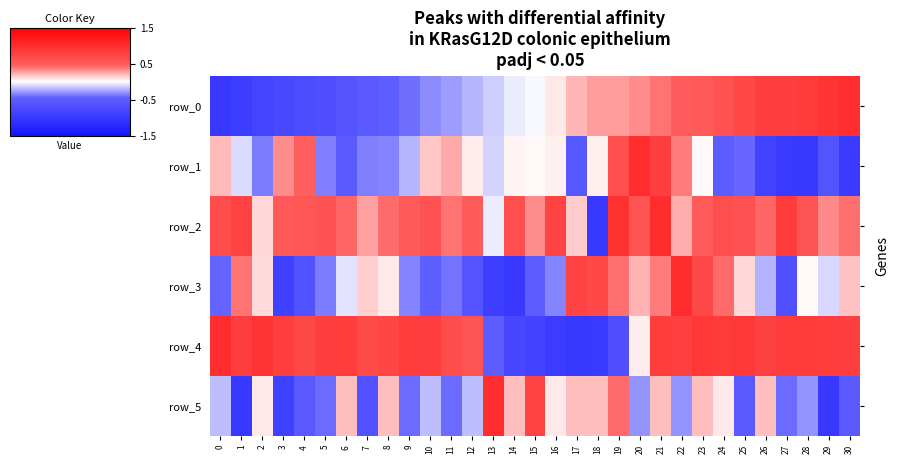

True or false: row_4 has a value of 0.8 at 1.

True